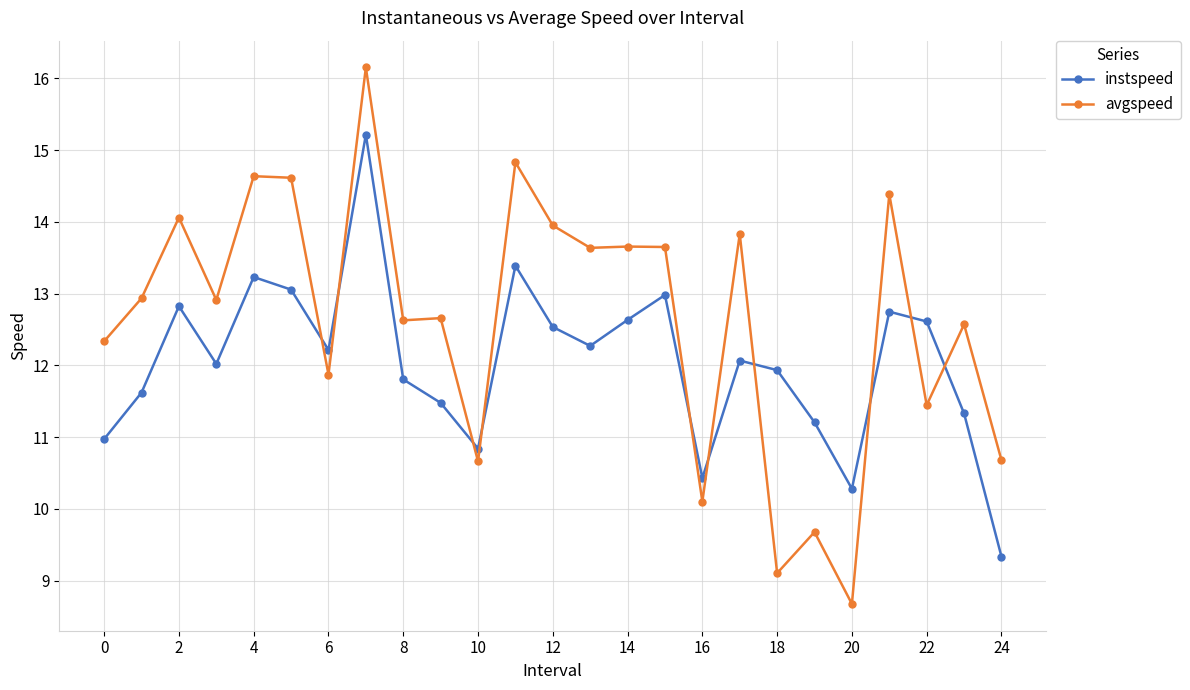

Which series has the widest spread of values?

avgspeed